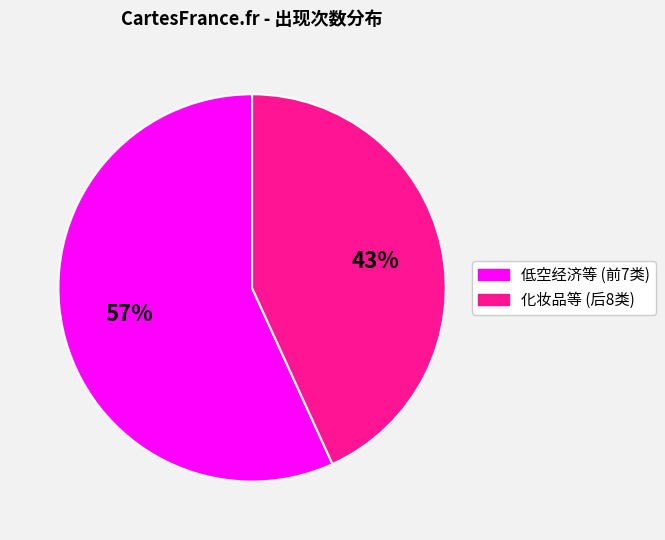

Is there any slice that represents more than half of the pie?

Yes